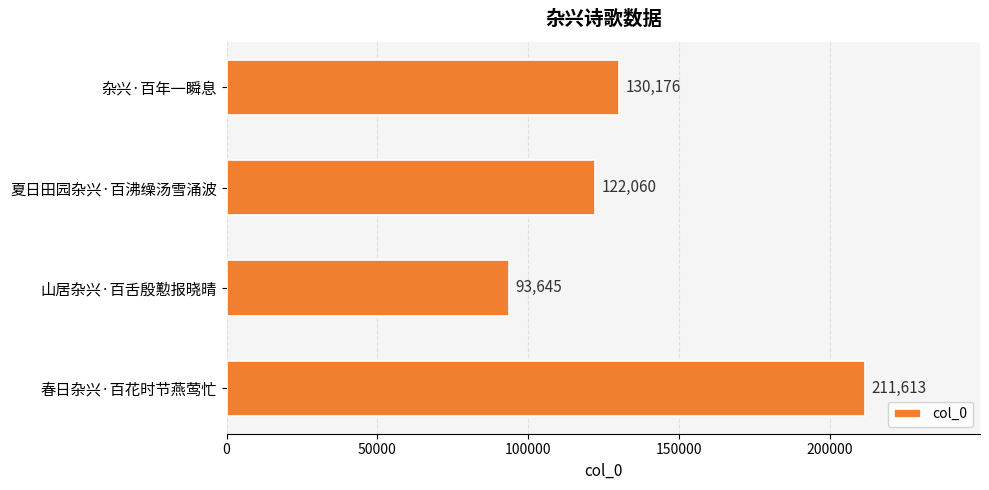

Are the bars grouped side by side (vs. stacked)?

No